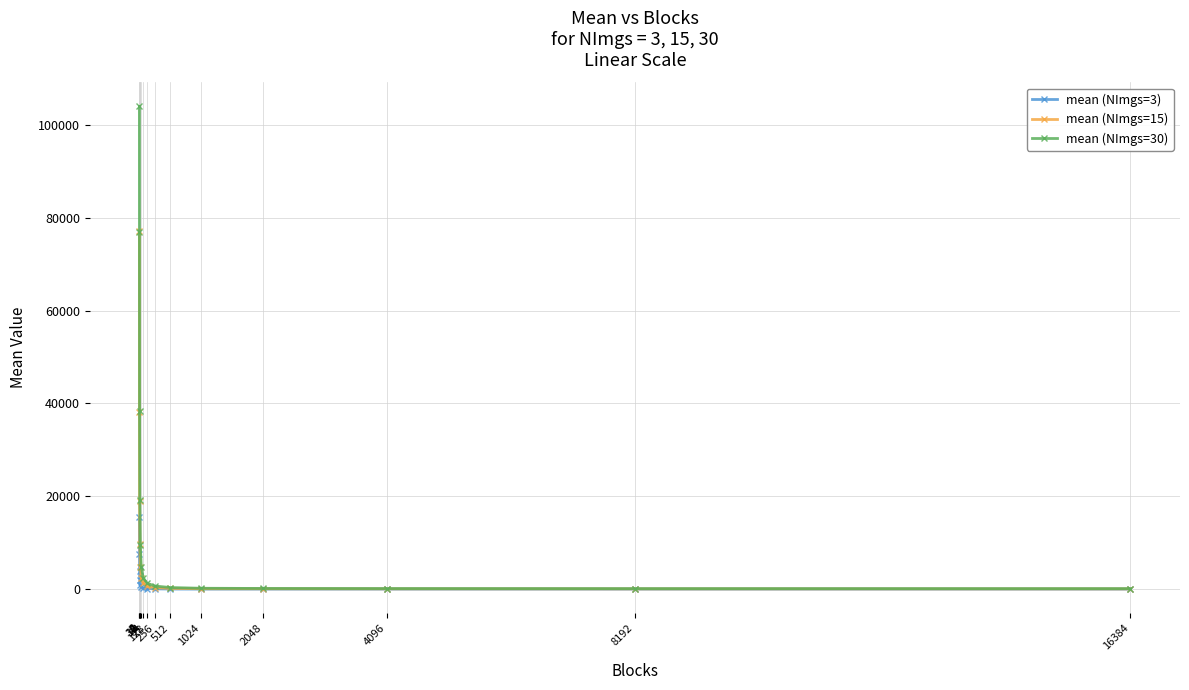

Which series has the largest total across all categories?

mean (NImgs=30)